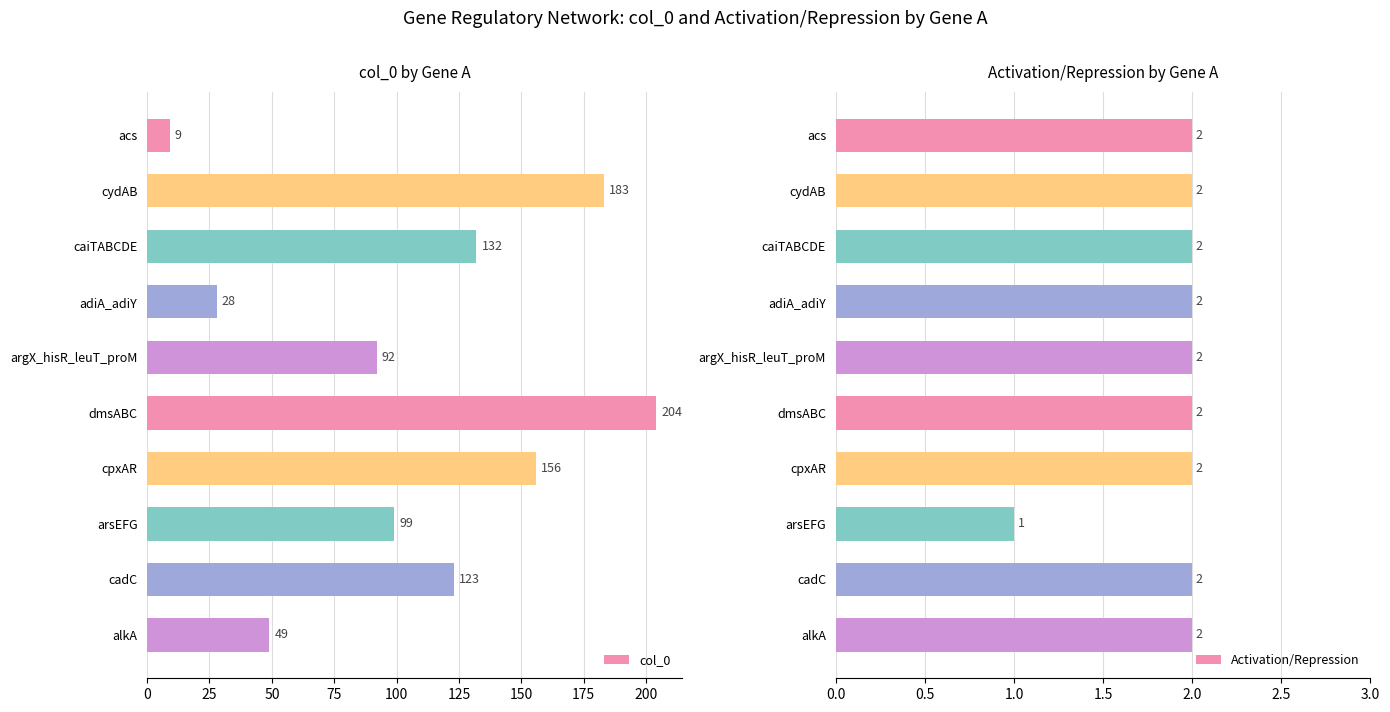

Which series has the largest range (max minus min)?

col_0